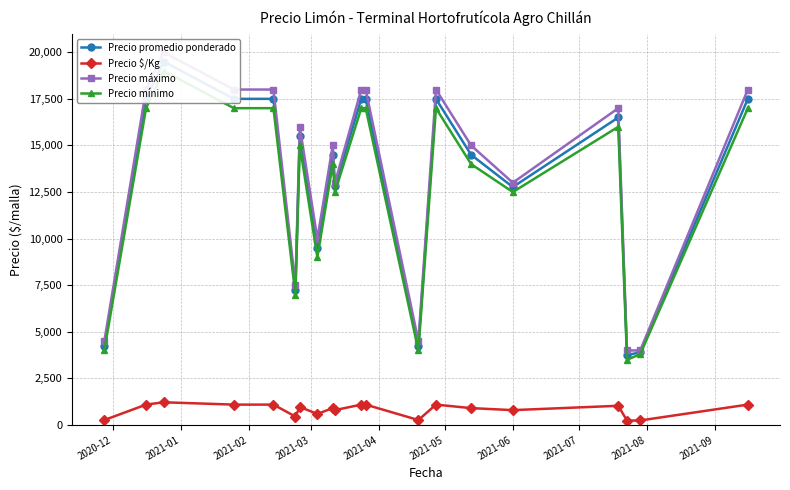

What is the maximum value for Precio $/Kg?

1219